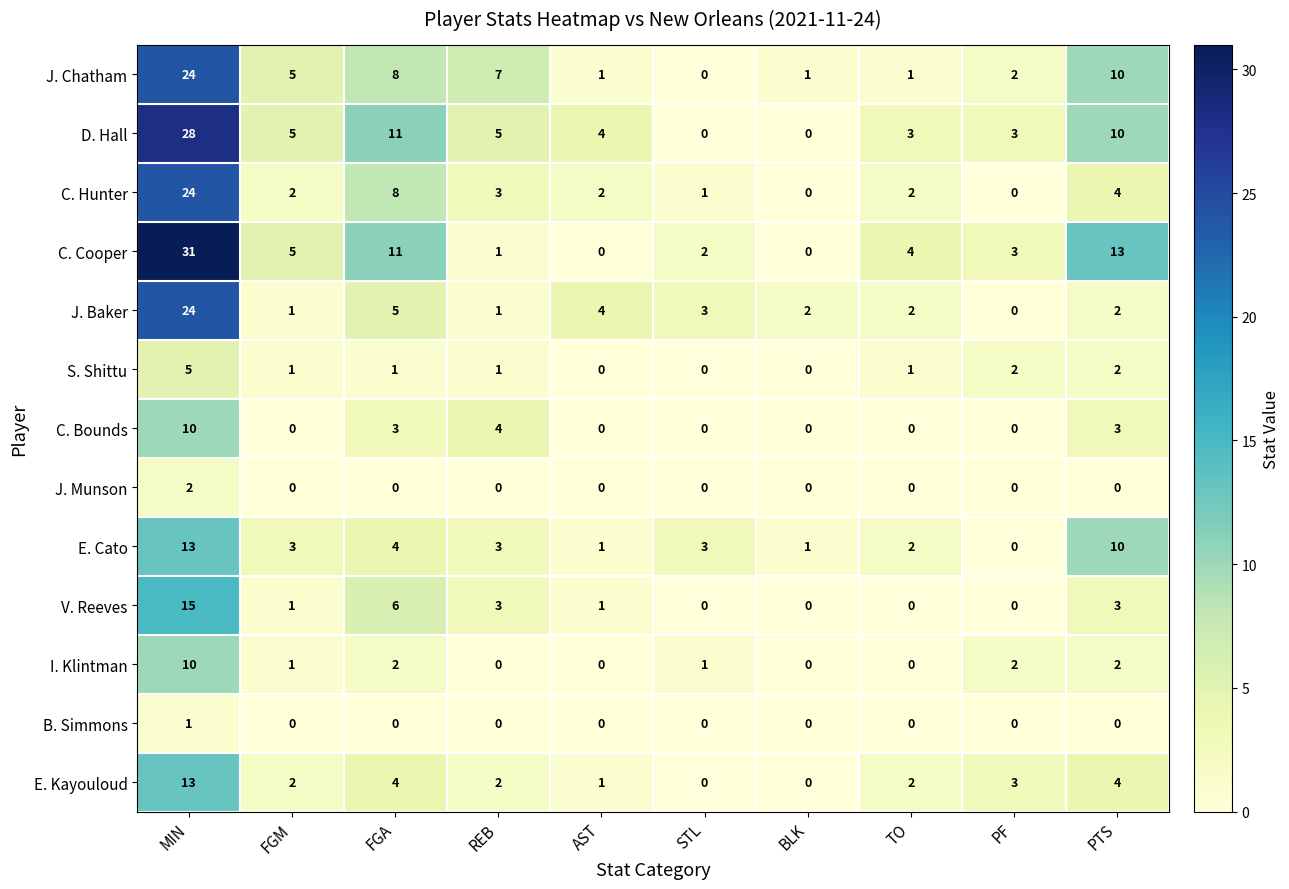

Where is E. Cato nearest to the value 6?

FGA